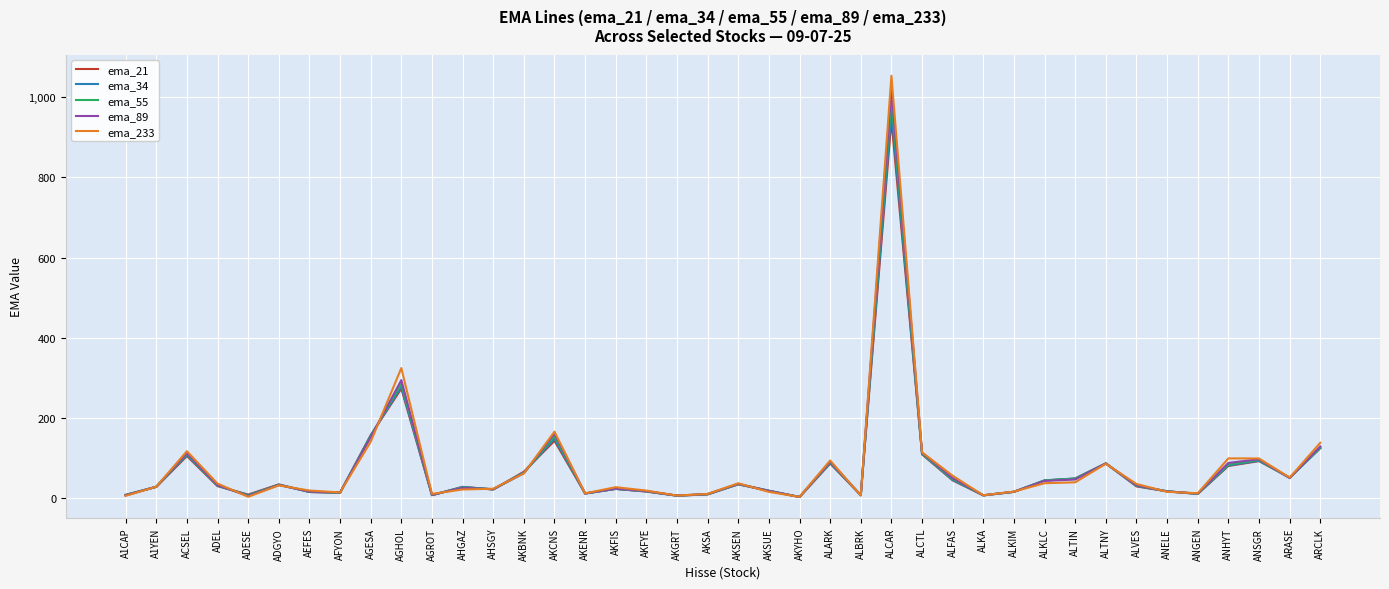

How many lines are shown in the chart?

5